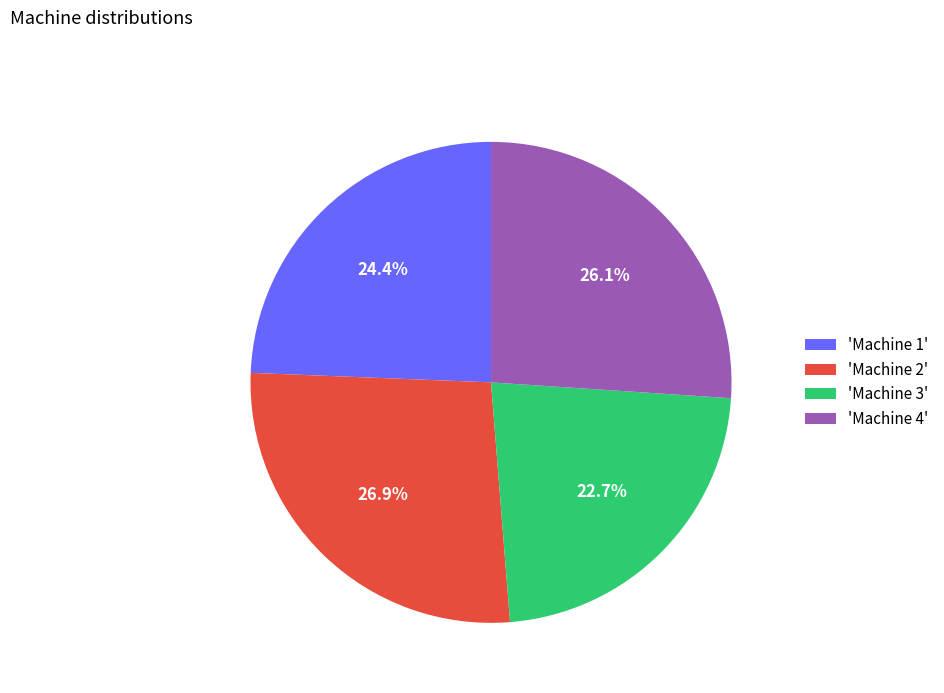

Which slice is the largest?

'Machine 2'